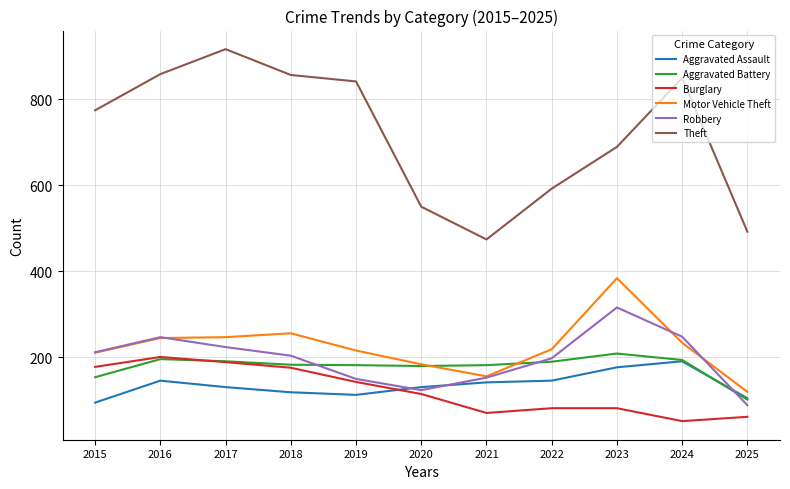

How many values in the Aggravated Battery series are below 183?

5